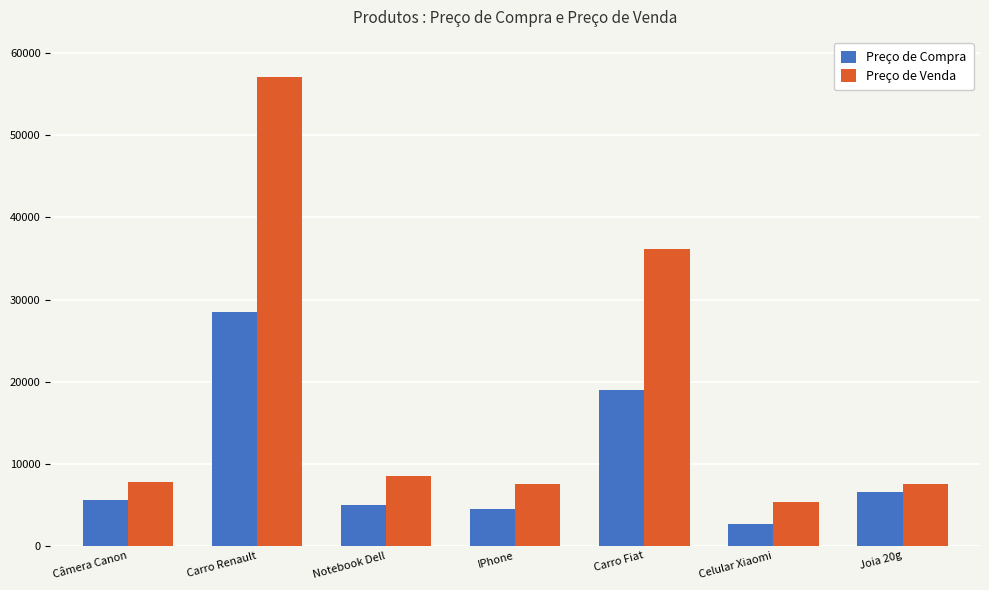

List the labels in order of Preço de Compra value, smallest first.

Celular Xiaomi, IPhone, Notebook Dell, Câmera Canon, Joia 20g, Carro Fiat, Carro Renault